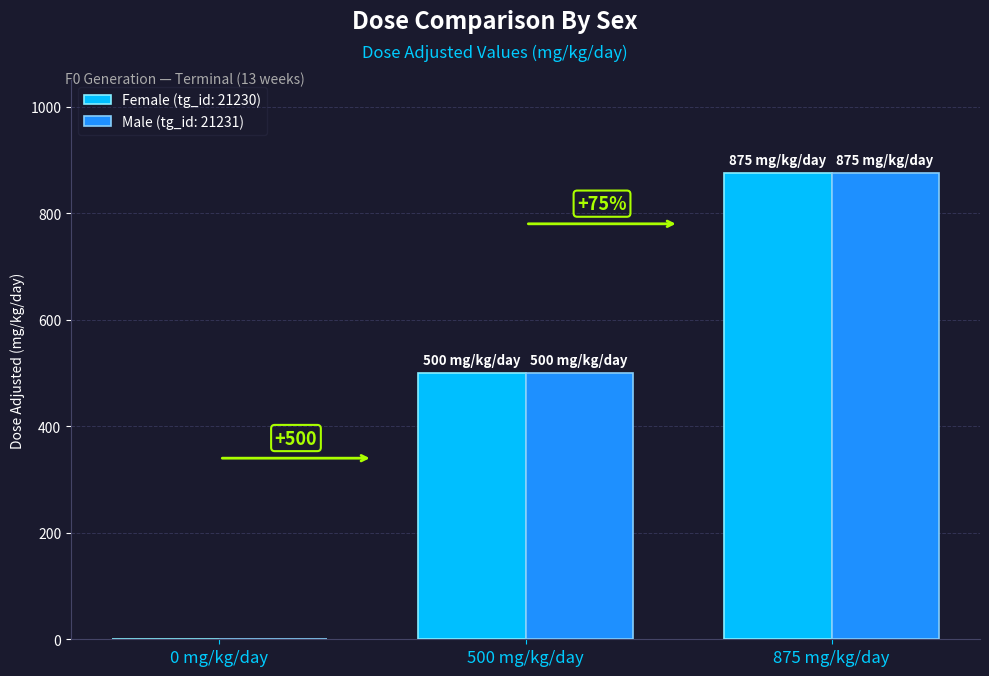

What is the sum of all Male (tg_id: 21231) values?

1375